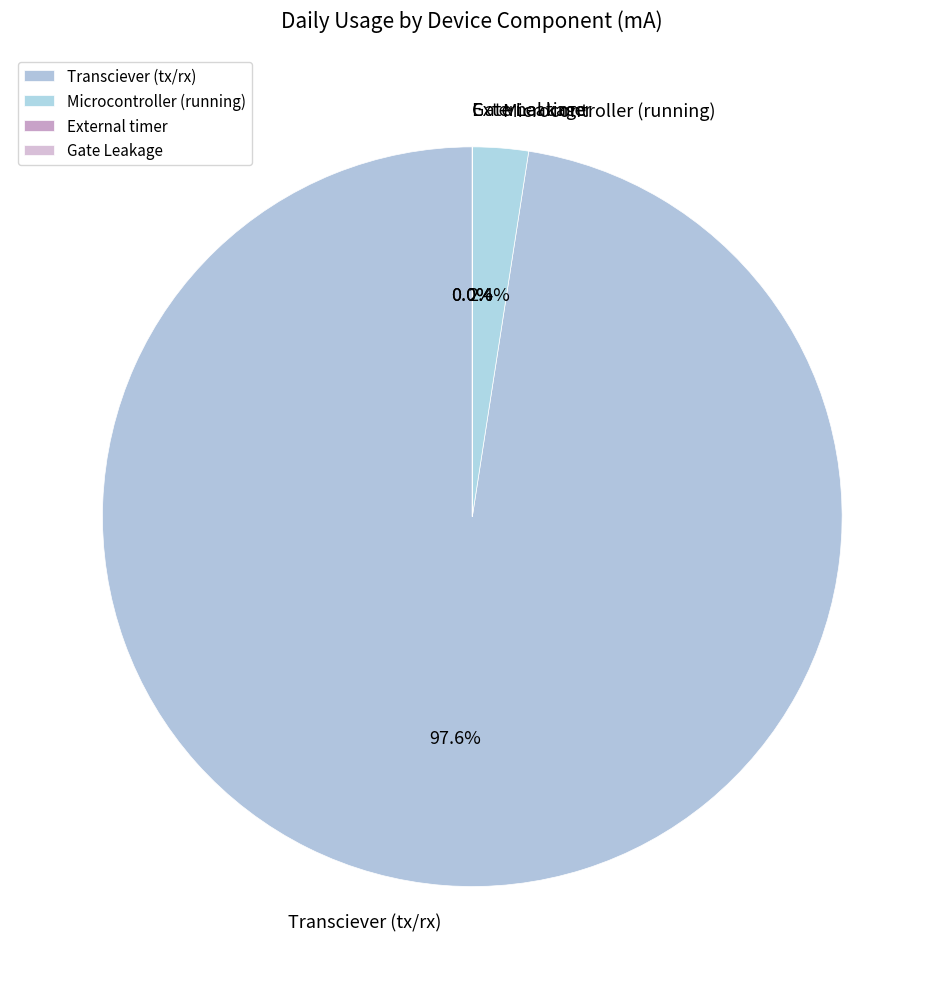

Which slice is the largest?

Transciever (tx/rx)